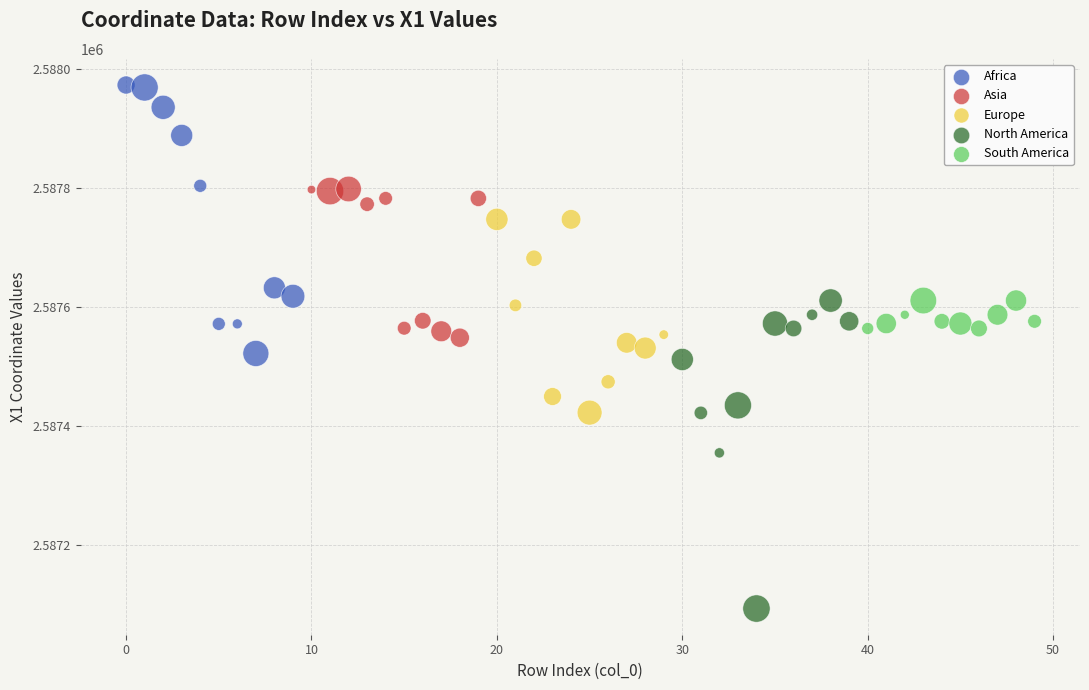

Which series contains the lowest Y value?

North America